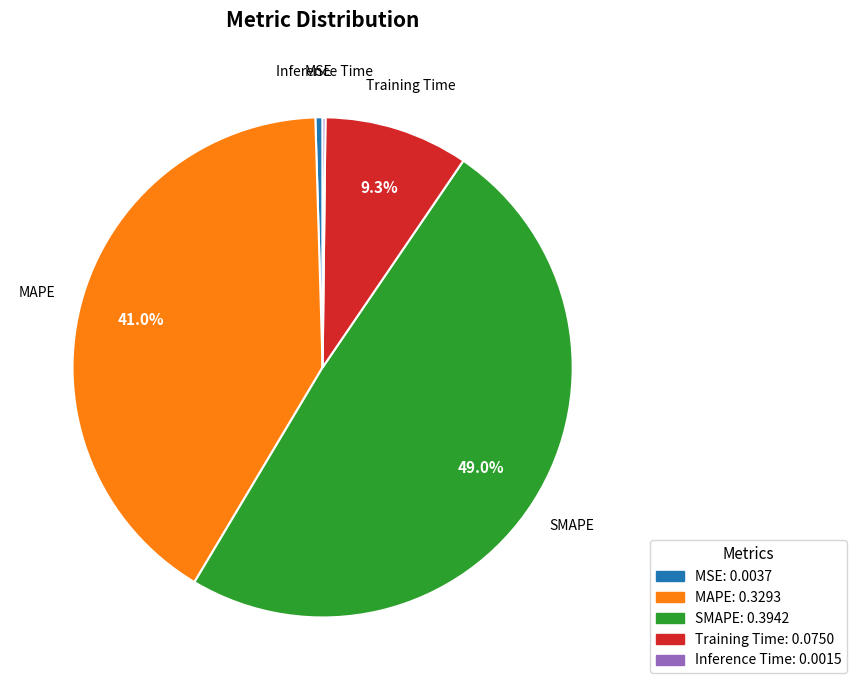

What percentage is NOT represented by MAPE?

59.0%